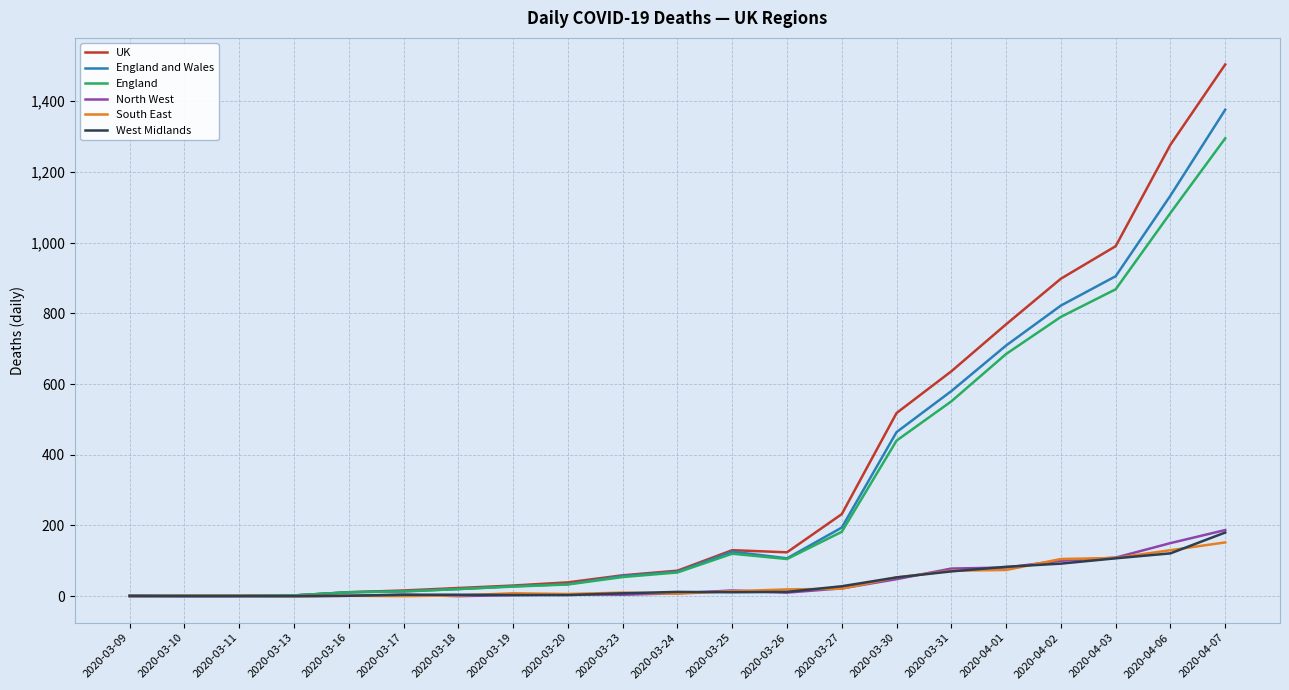

What is the sum of the West Midlands values at 2020-03-31 and 2020-03-25?

81